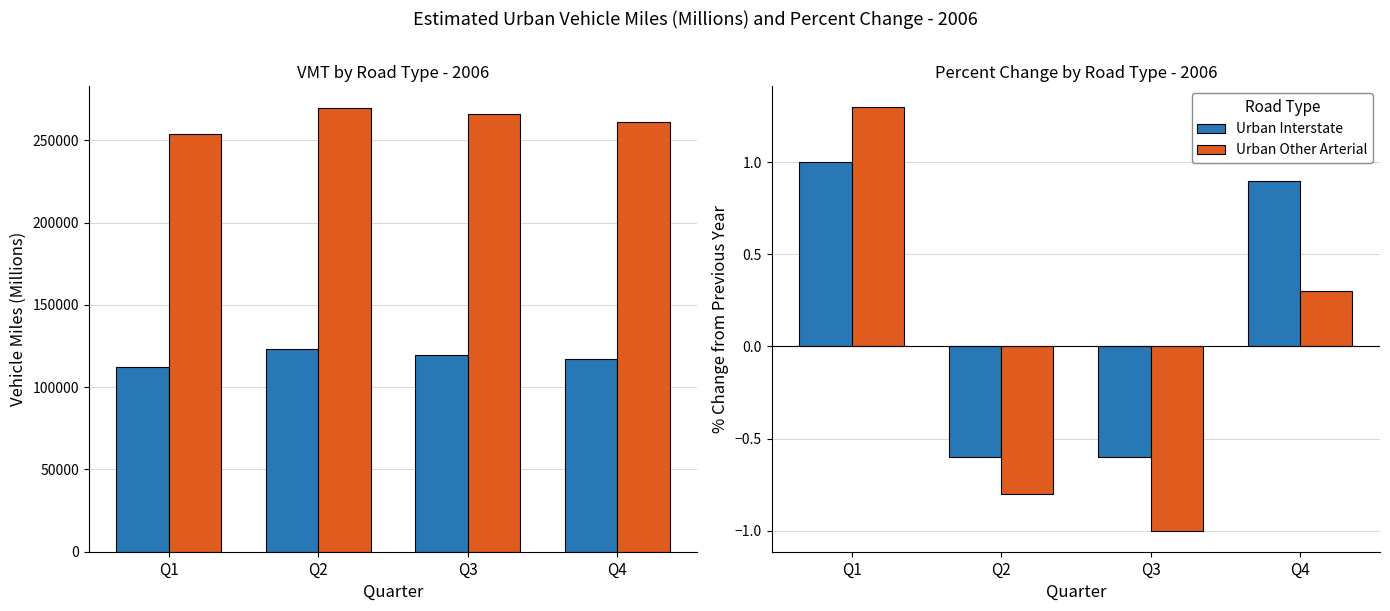

Reading right to left, extract all data points from this chart.

Urban Interstate: 0.9	-0.6	-0.6	1.0
Urban Other Arterial: 0.3	-1.0	-0.8	1.3